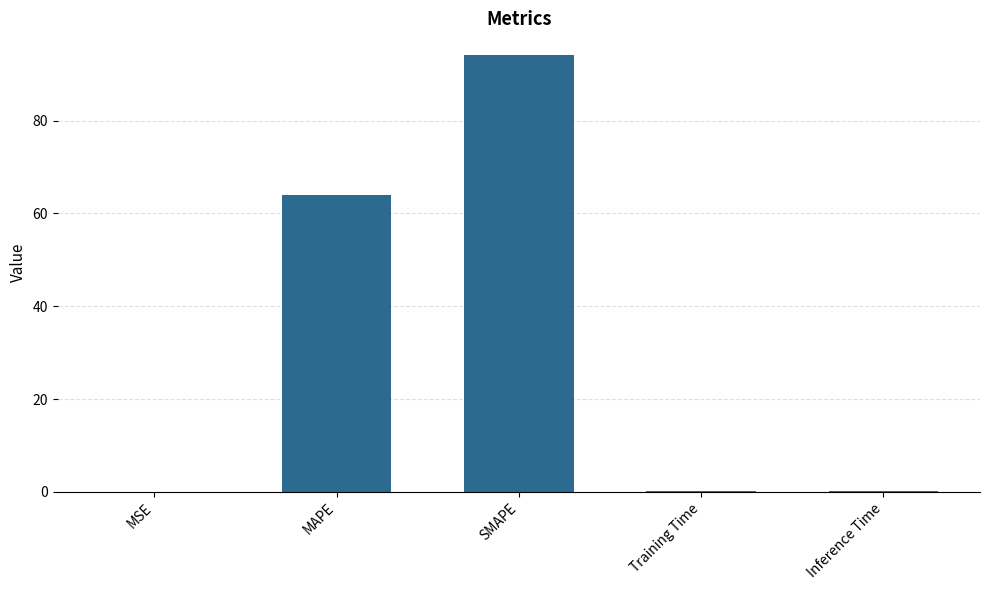

What is the change in value from MSE to MAPE?

+64.0